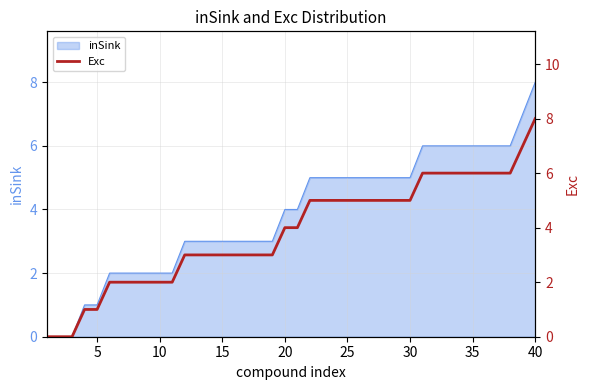

What is the highest value of the inSink series?

8